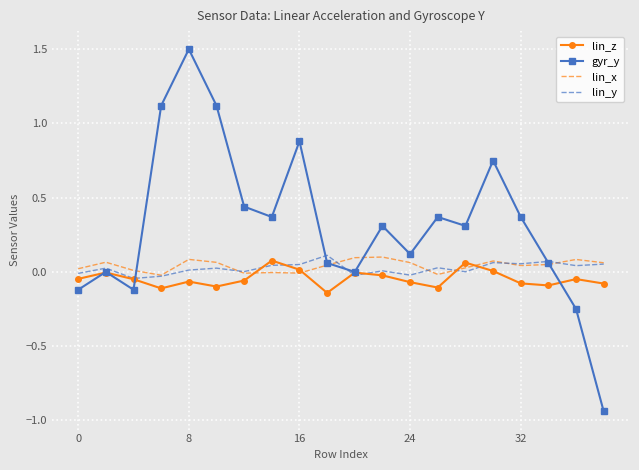

How many interior local valleys does the lin_z series have?

5